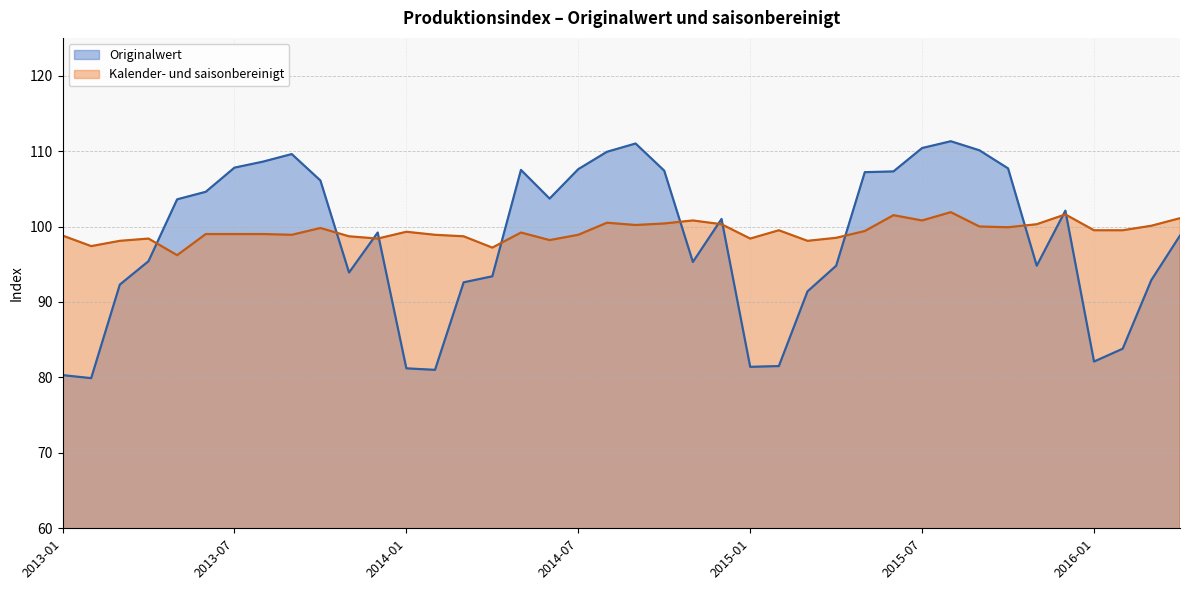

How many values in the Kalender- und saisonbereinigt series are below 99?

16